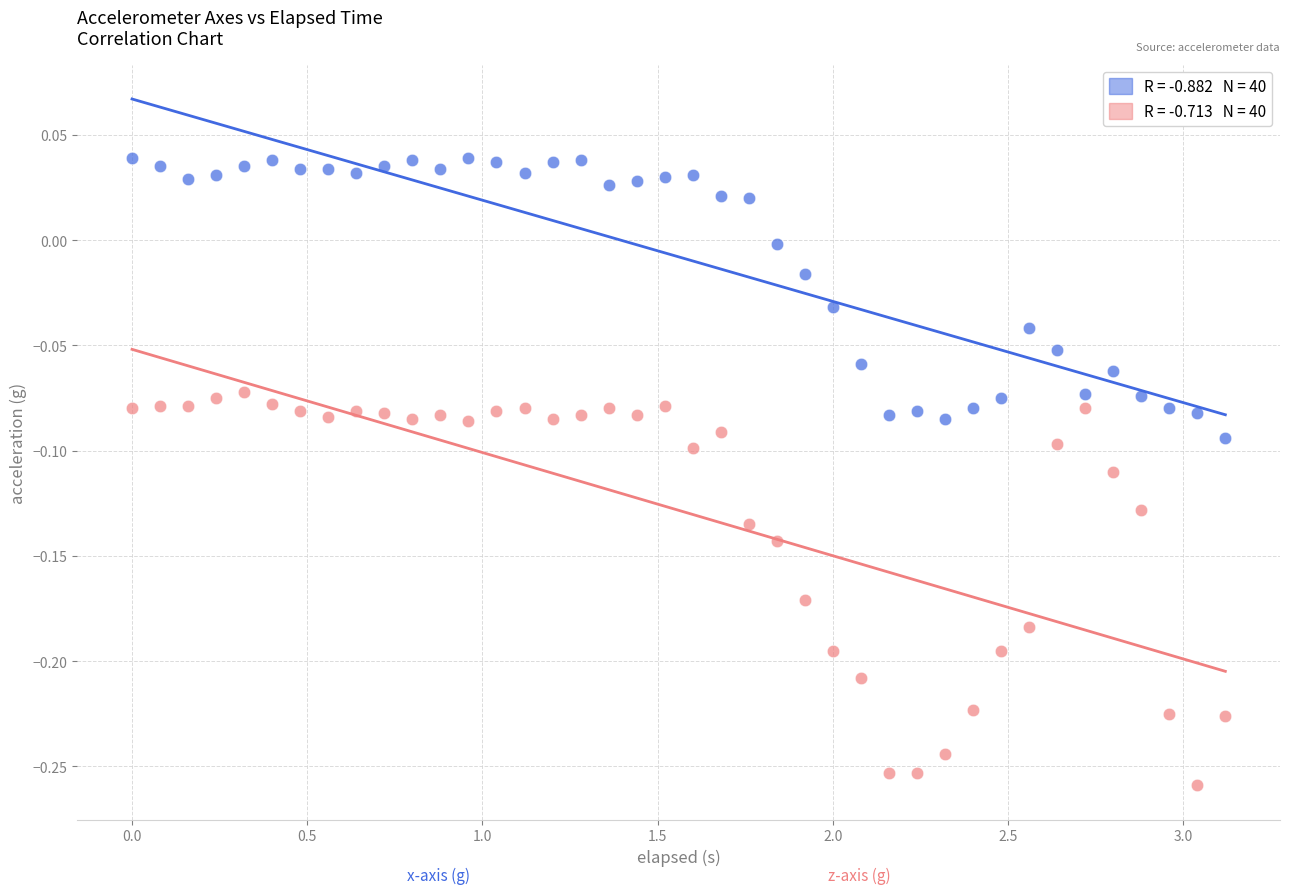

Across all data points, what is the range of Y values (max minus min)?

0.3